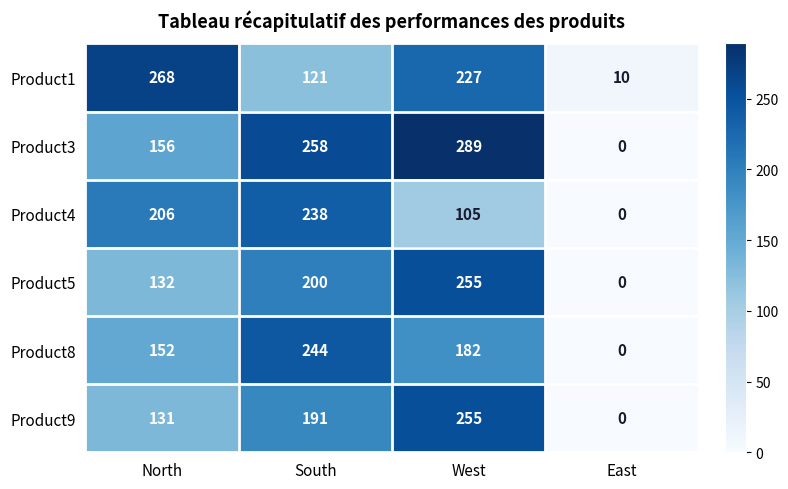

The Product1 series shows 57 at South. True or false?

False